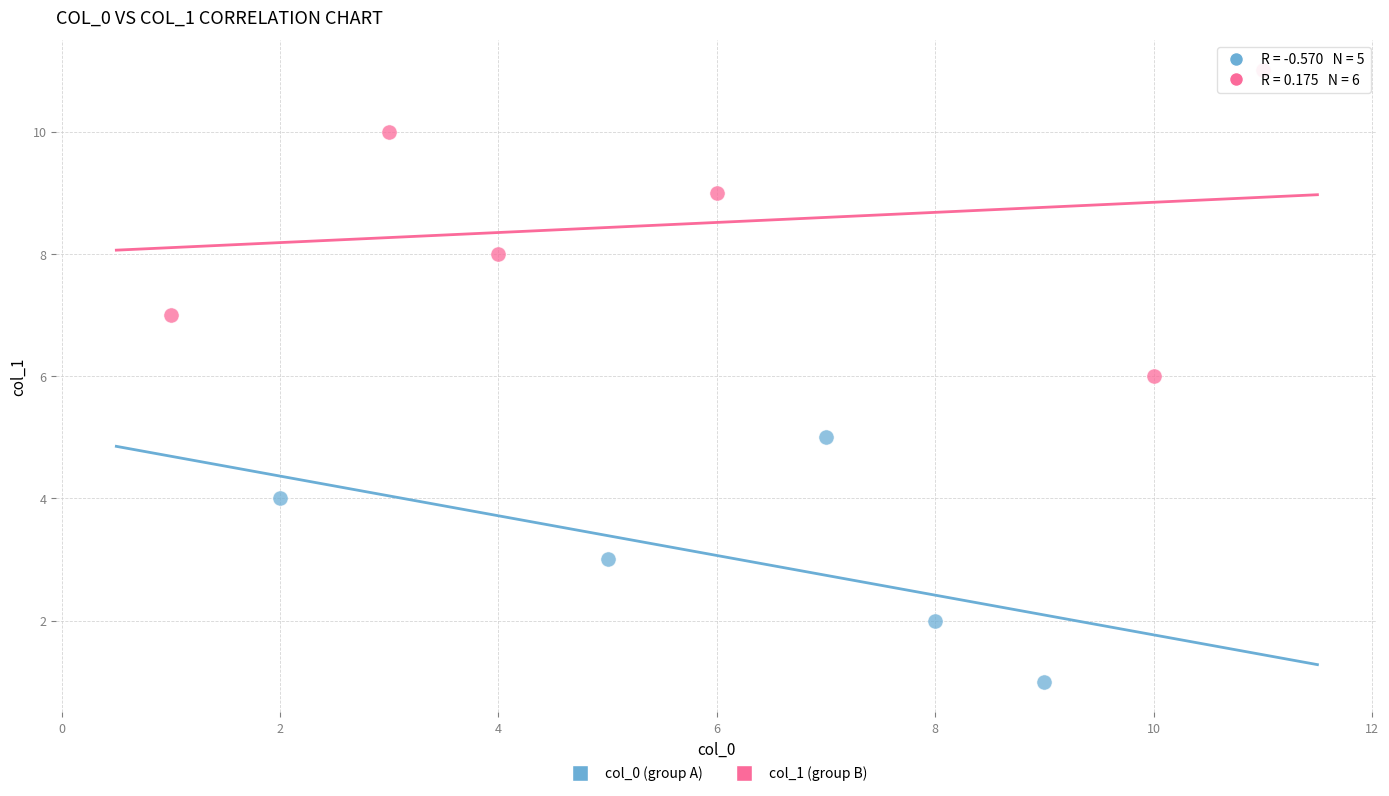

Which series reaches the maximum Y coordinate?

col_1 (group B)